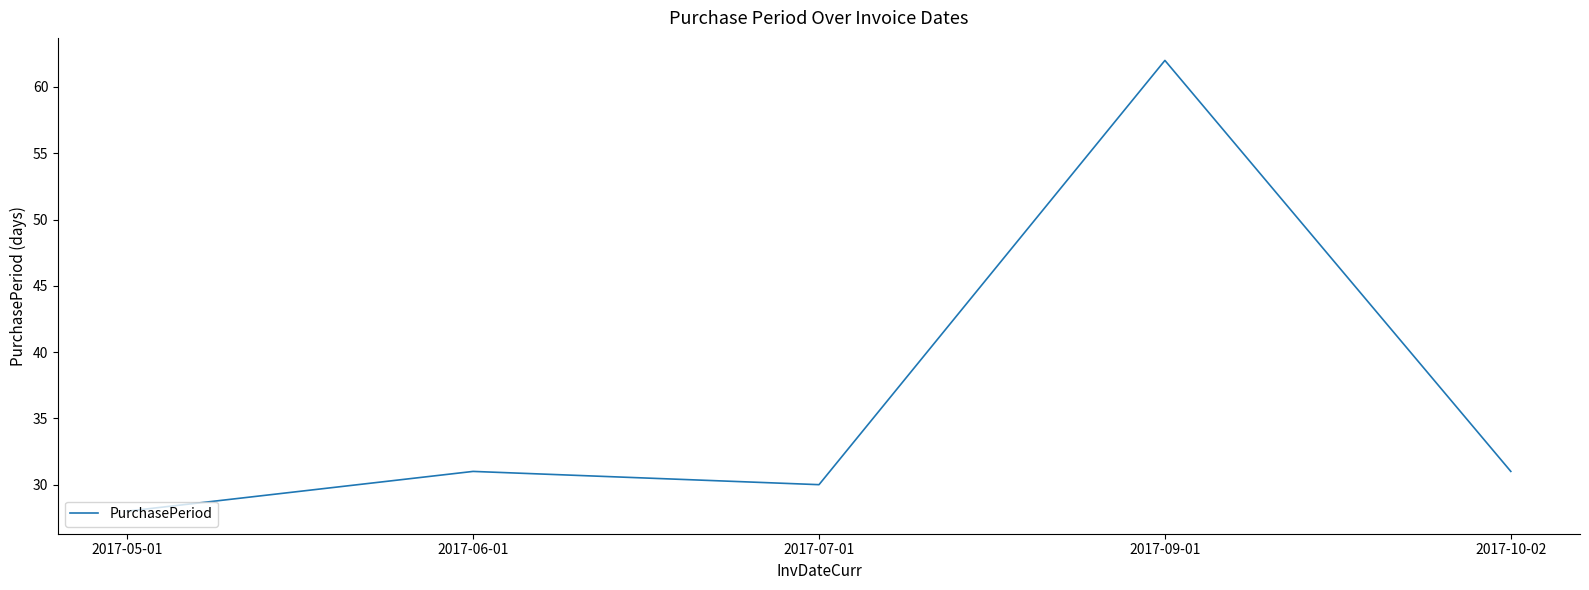

What is the minimum value shown in the chart?

28